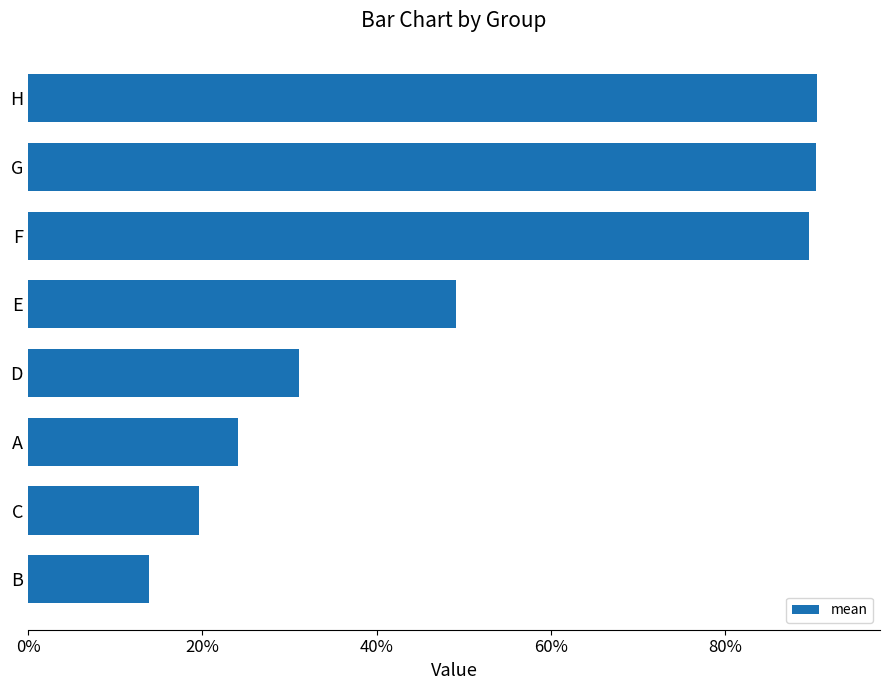

Are the bars horizontal?

Yes